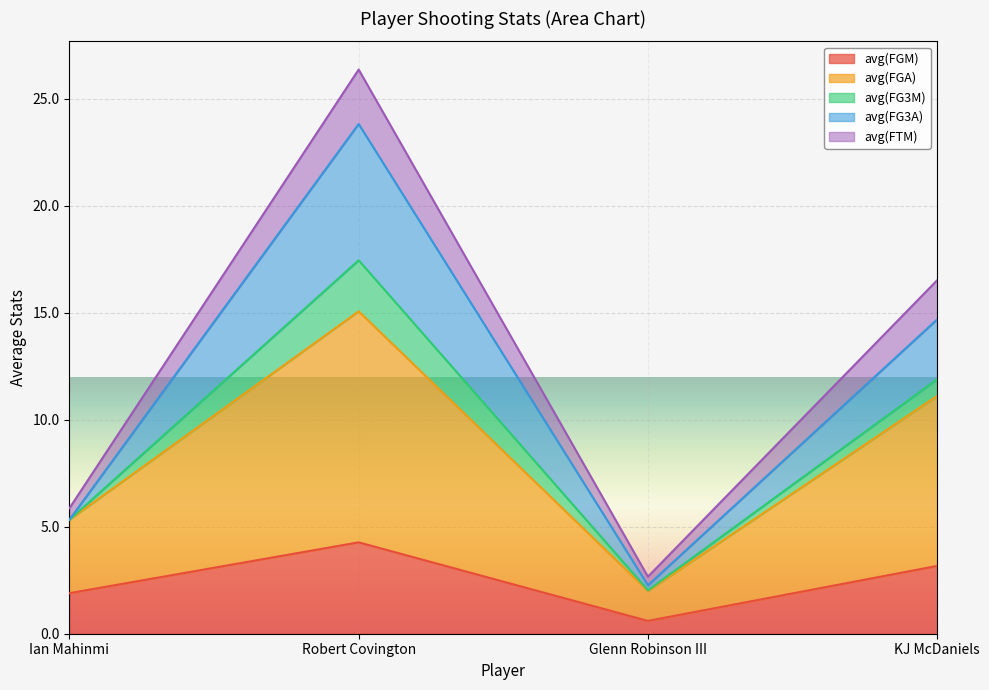

At which category is the sum across all series the highest?

Robert Covington